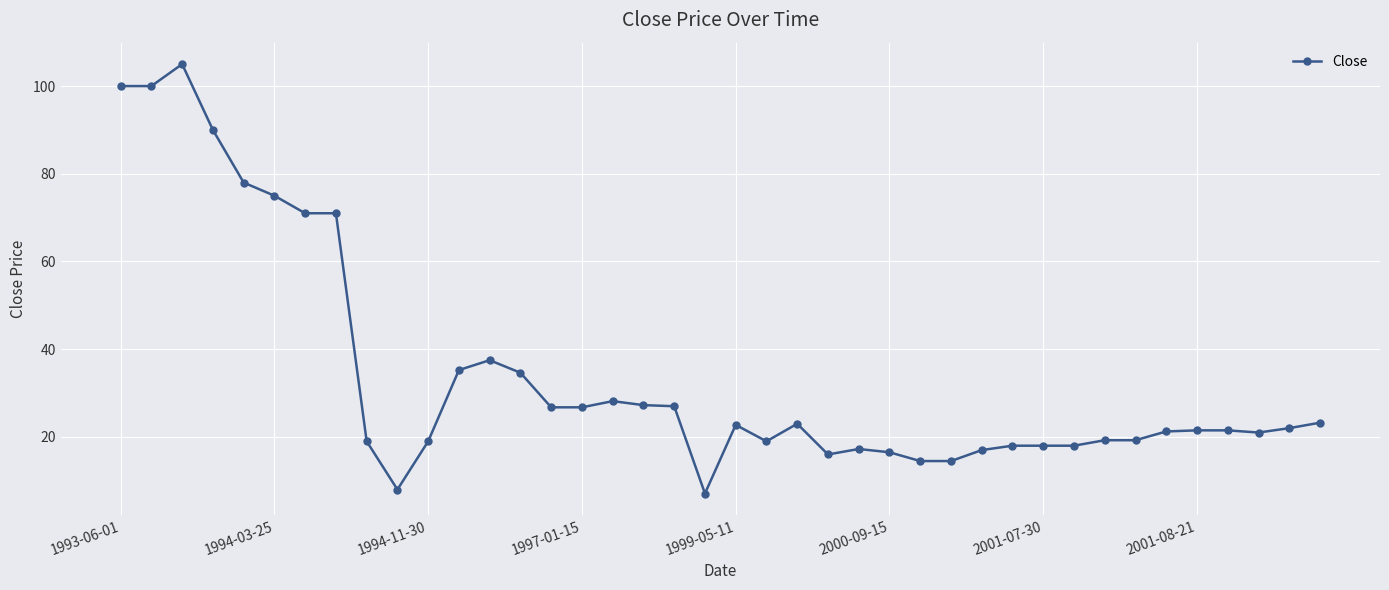

True or false: there are more than 2 points higher than both neighbors.

True